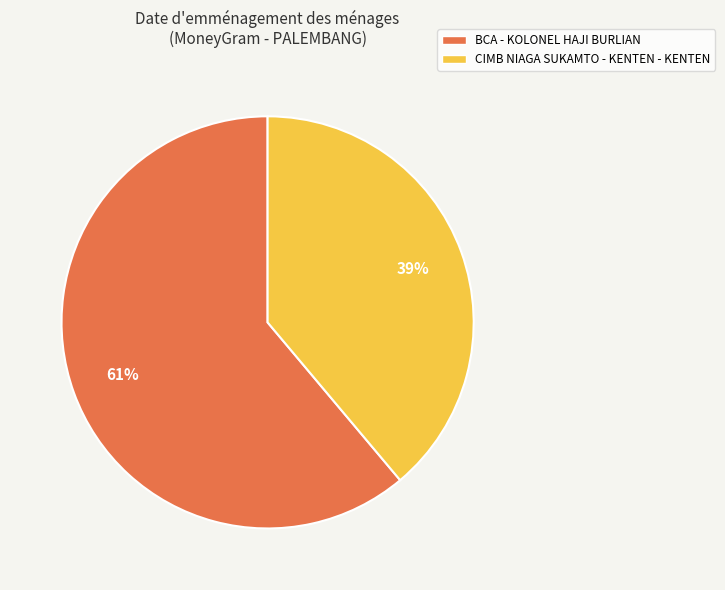

Is CIMB NIAGA SUKAMTO - KENTEN - KENTEN the majority of the pie?

No